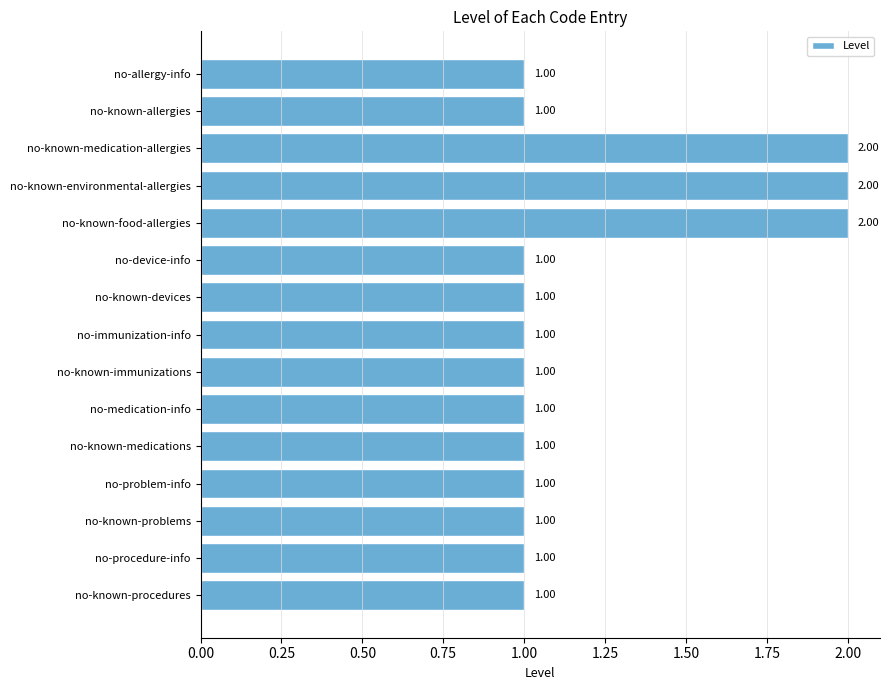

What is the label of the 12th bar from the bottom?

no-known-environmental-allergies